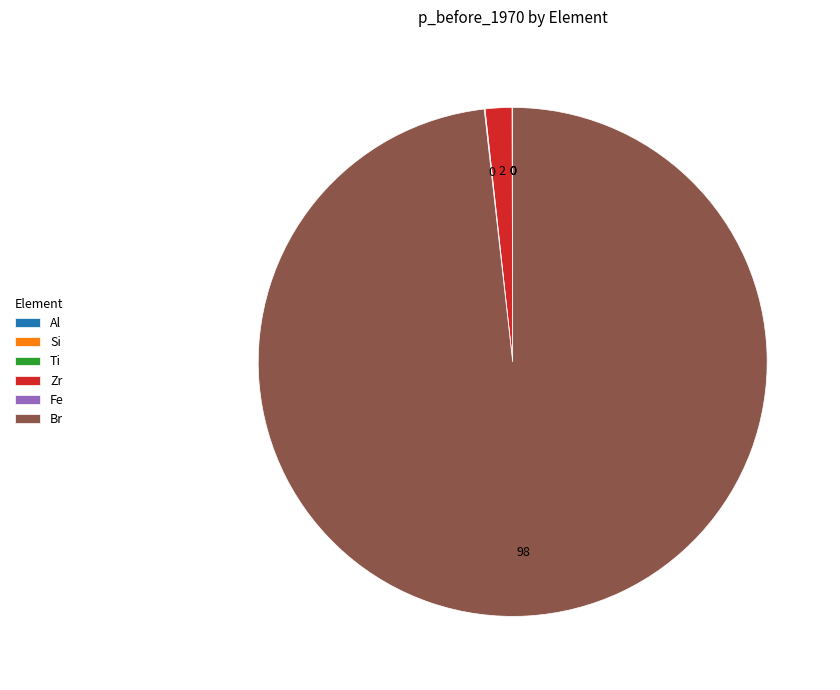

Which category accounts for the majority?

Br